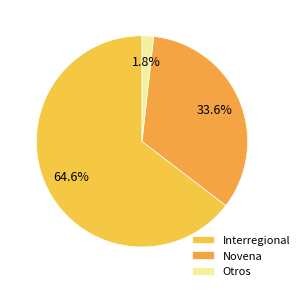

Is the sum of Novena and Interregional greater than half?

Yes